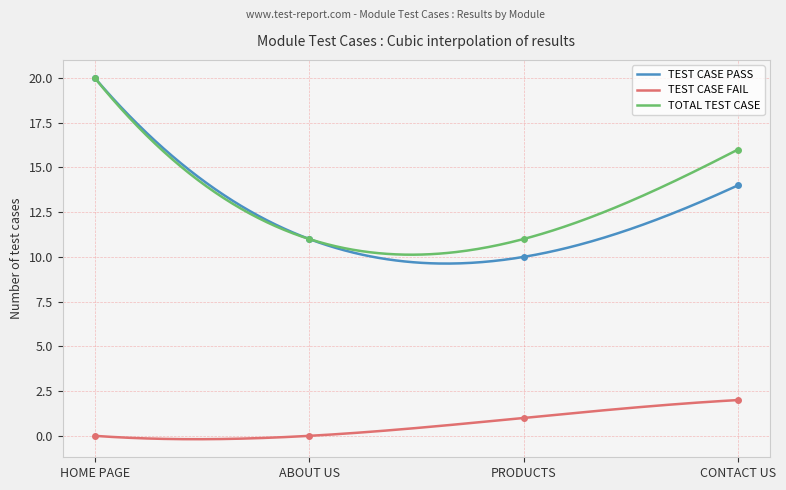

What is the average value of the TOTAL TEST CASE series?

12.8